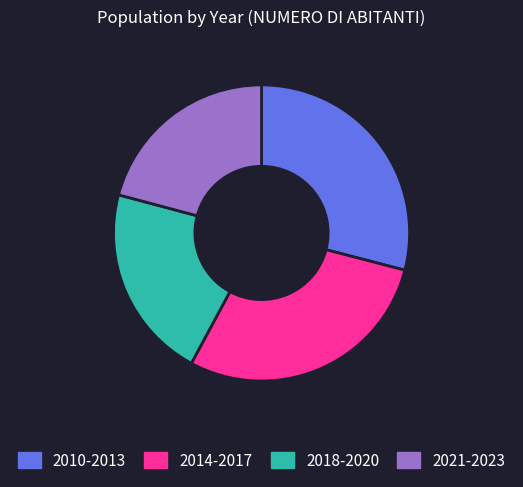

Between 2018-2020 and 2010-2013, which is larger?

2010-2013